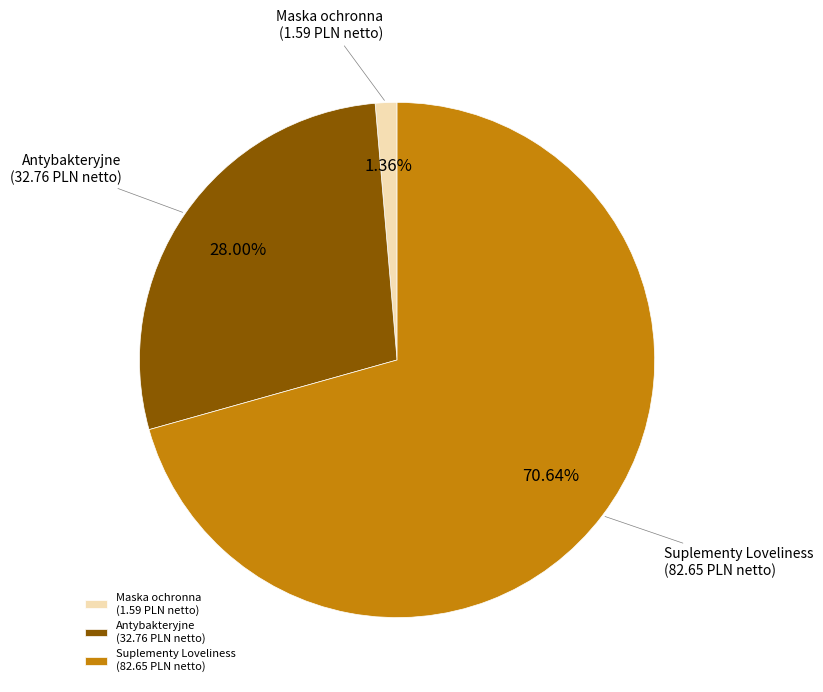

Which slice represents more than half of the pie?

Suplementy Loveliness (82.65 PLN netto)